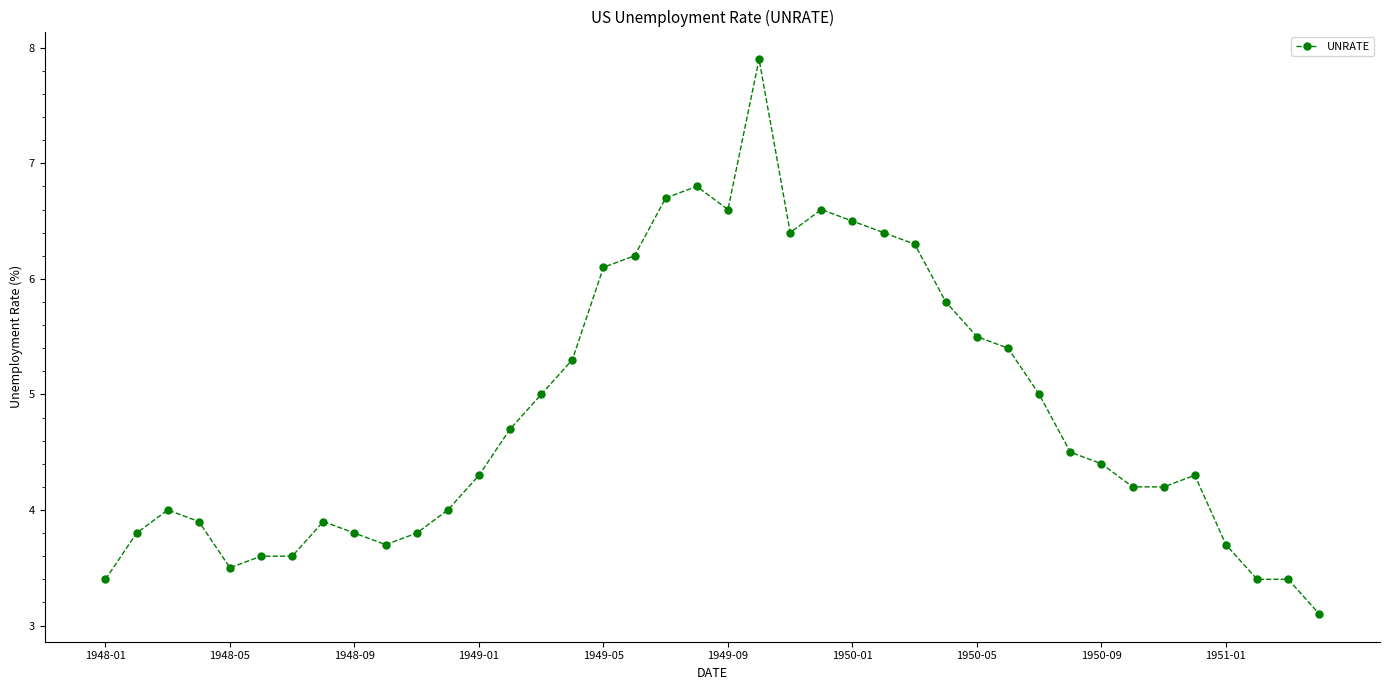

What is the average value?

4.8